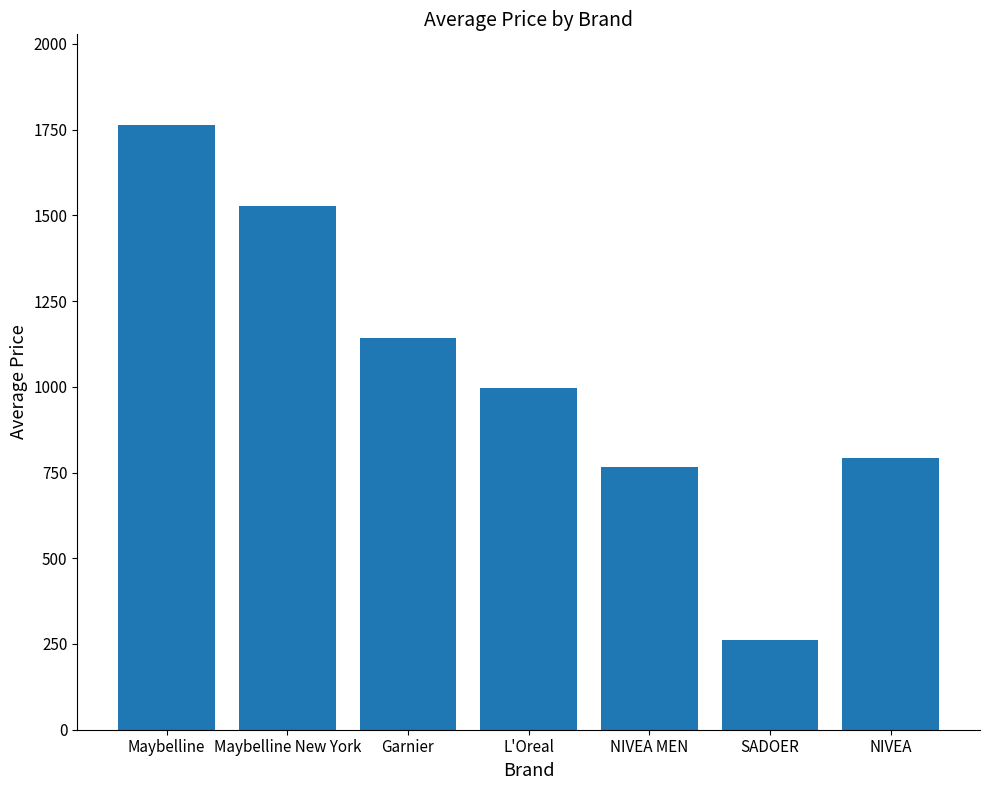

What is the value of the 6th bar from the left?

261.0